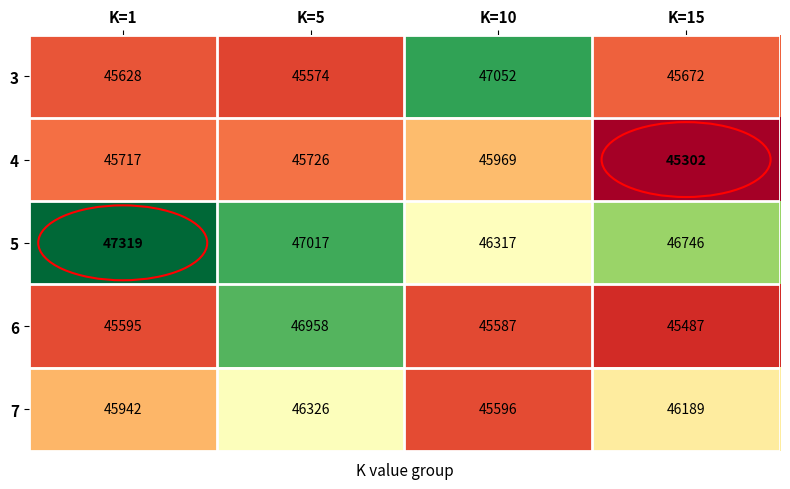

Rank the series by their maximum value, from highest to lowest.

5, 3, 6, 7, 4